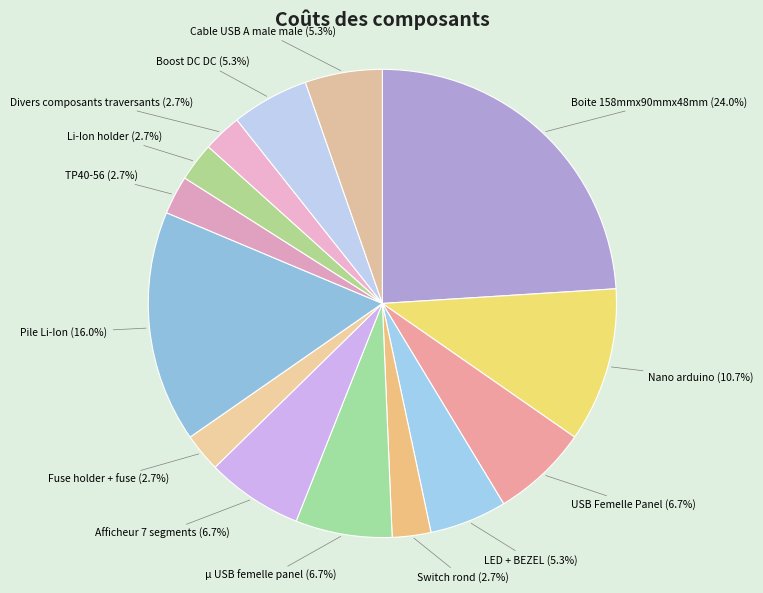

To the nearest percent, what is the difference between the USB Femelle Panel and Divers composants traversants slice percentages?

4%